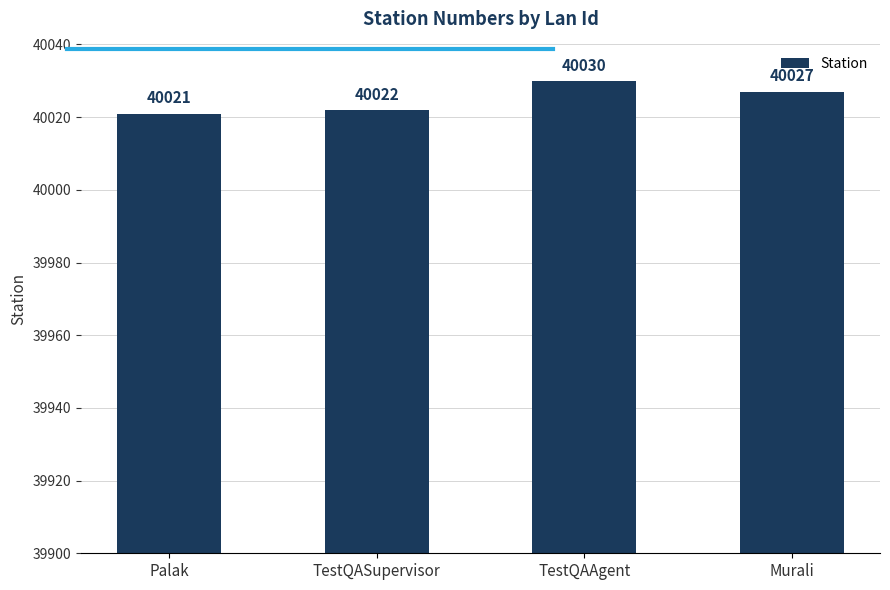

Reading left to right, what are all the values shown in this chart?

Palak=40021	TestQASupervisor=40022	TestQAAgent=40030	Murali=40027